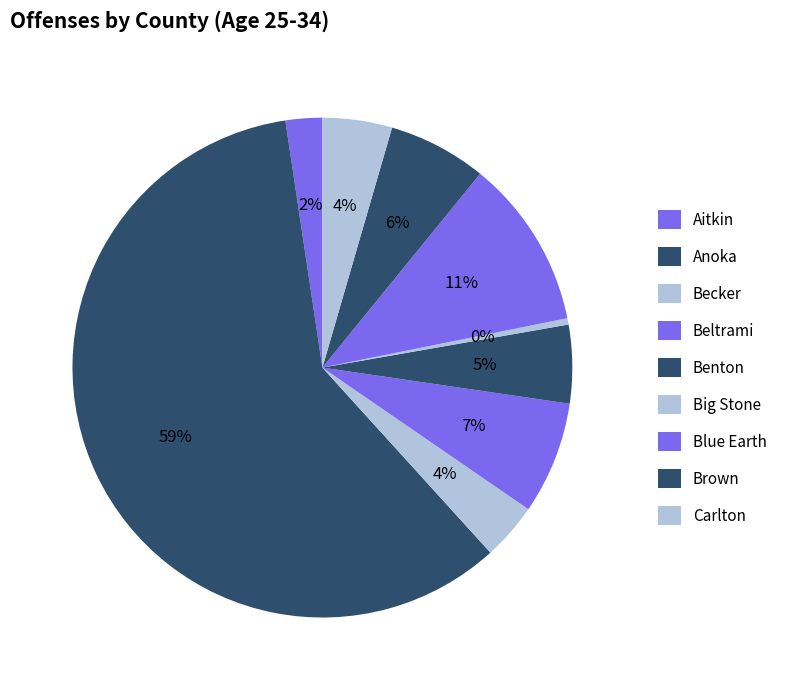

Count the number of slices in the pie.

9